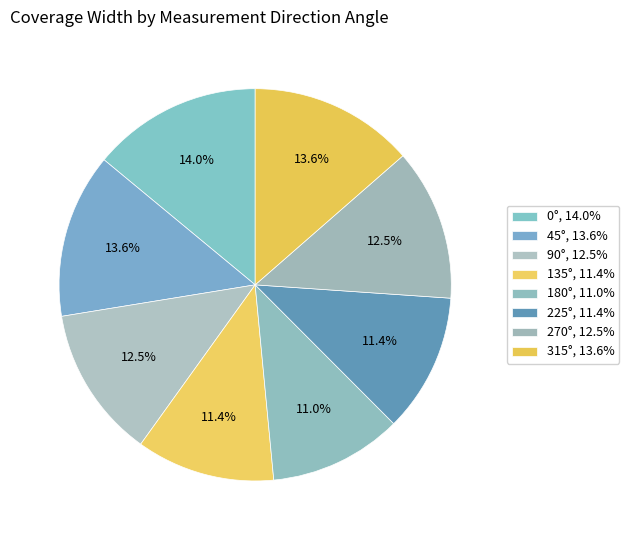

To the nearest percent, what percentage of the pie is 225°?

11%